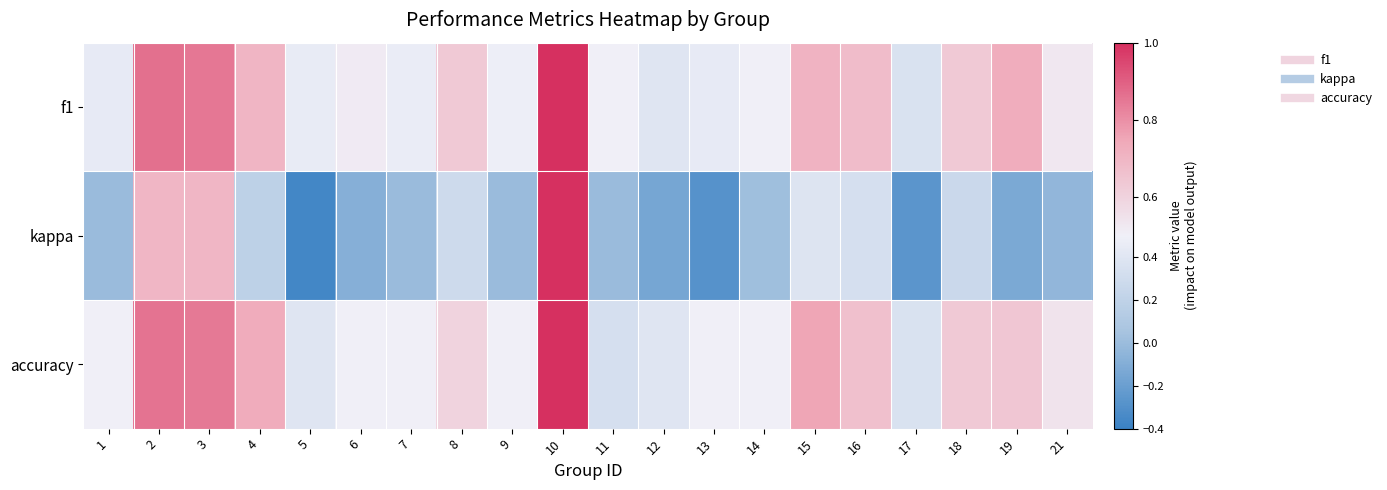

What is the total value across all series at 17?

0.5